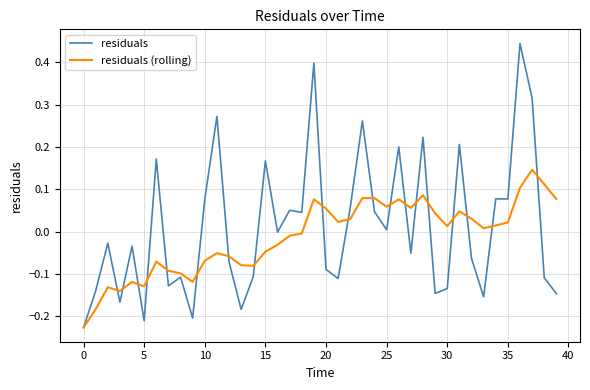

Rank the series by their maximum value, from highest to lowest.

residuals, residuals (rolling)